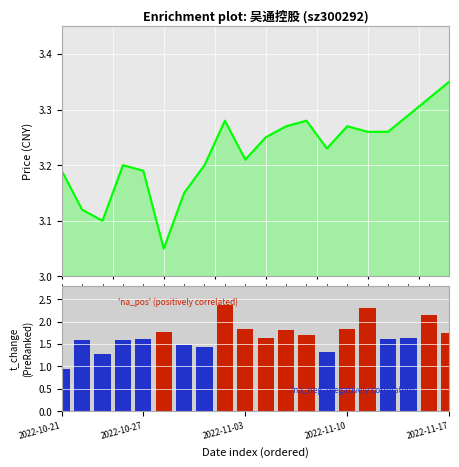

Are the bars grouped side by side (vs. stacked)?

Yes